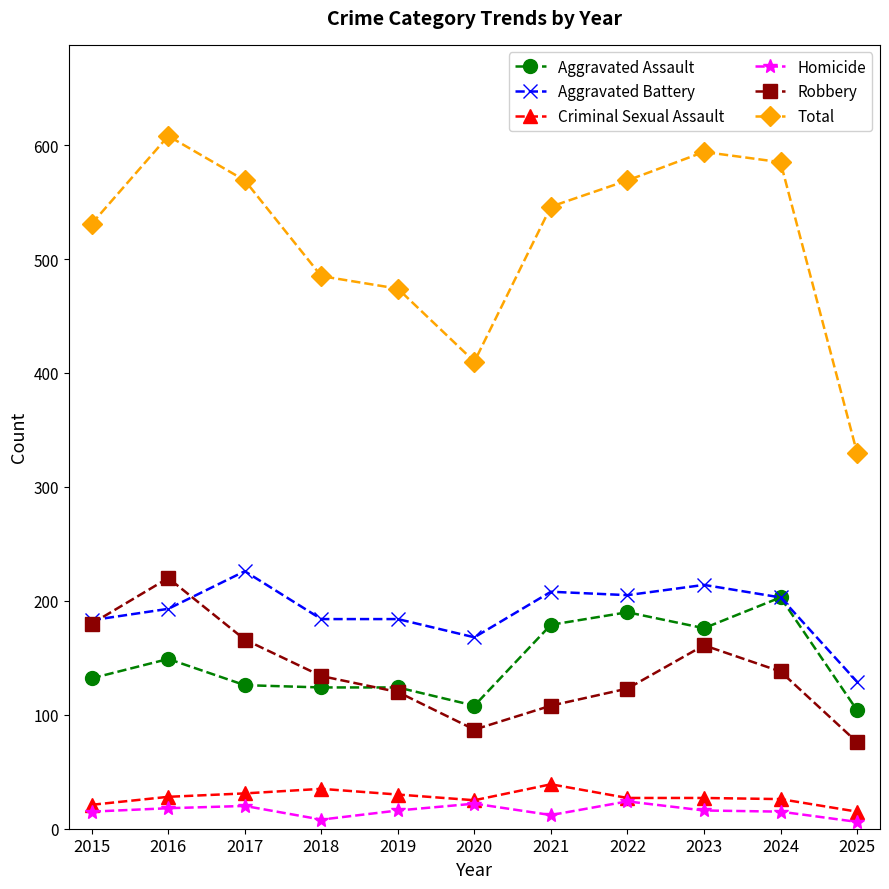

True or false: Aggravated Battery and Total intersect in this chart.

False